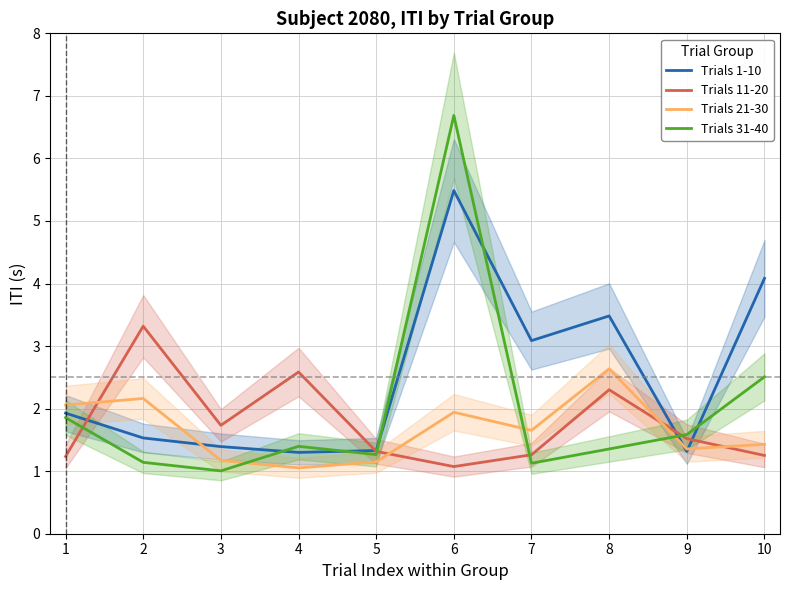

At which label is Trials 11-20 closest to 2?

3